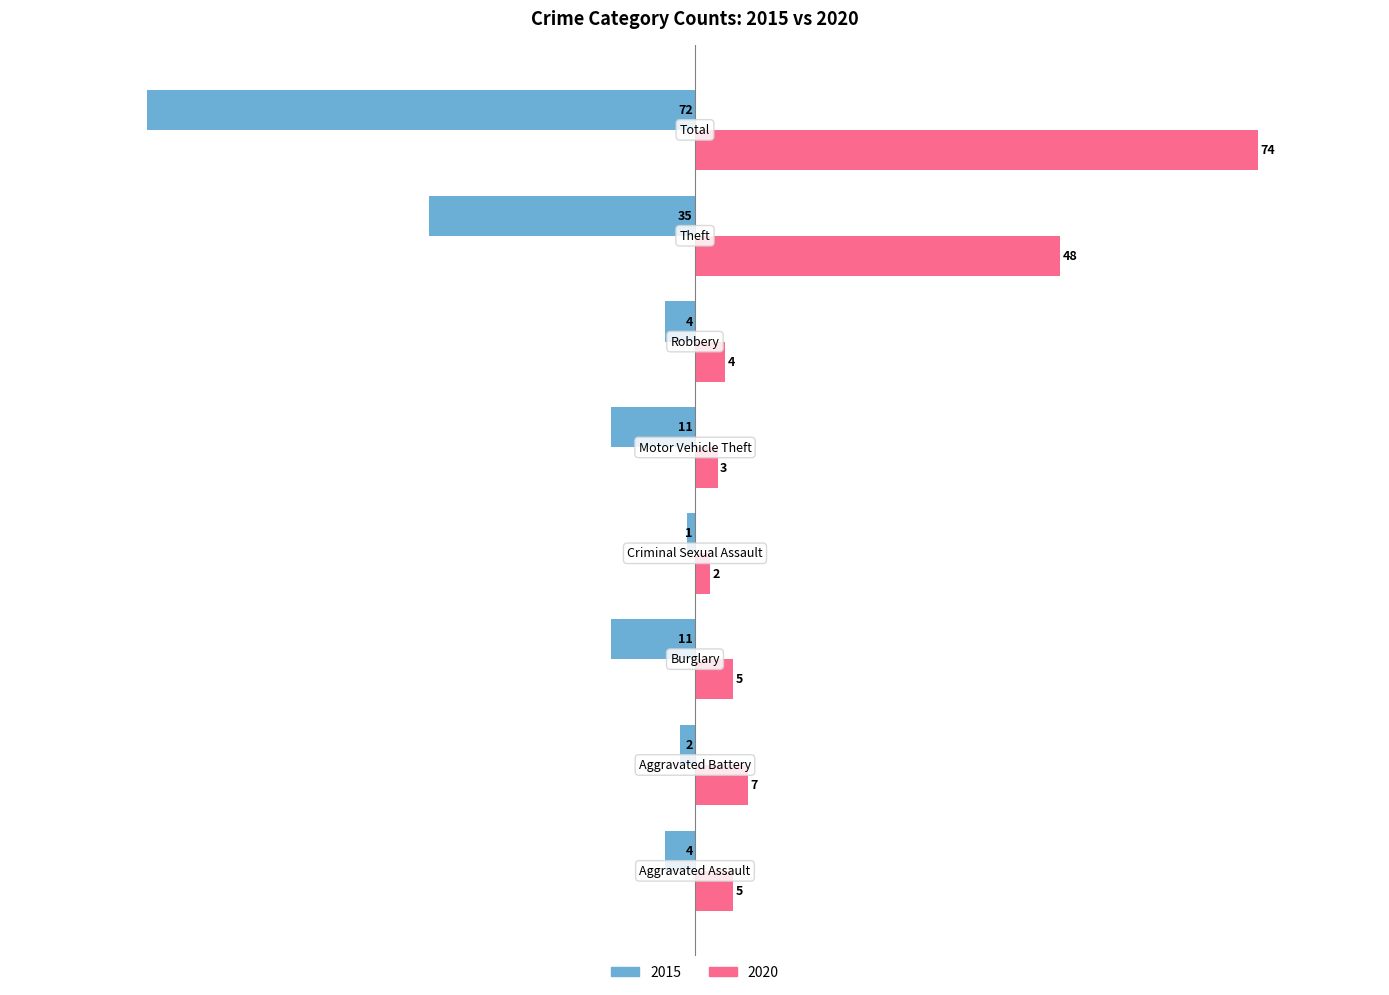

Rank the series by their average value, from lowest to highest.

2015, 2020